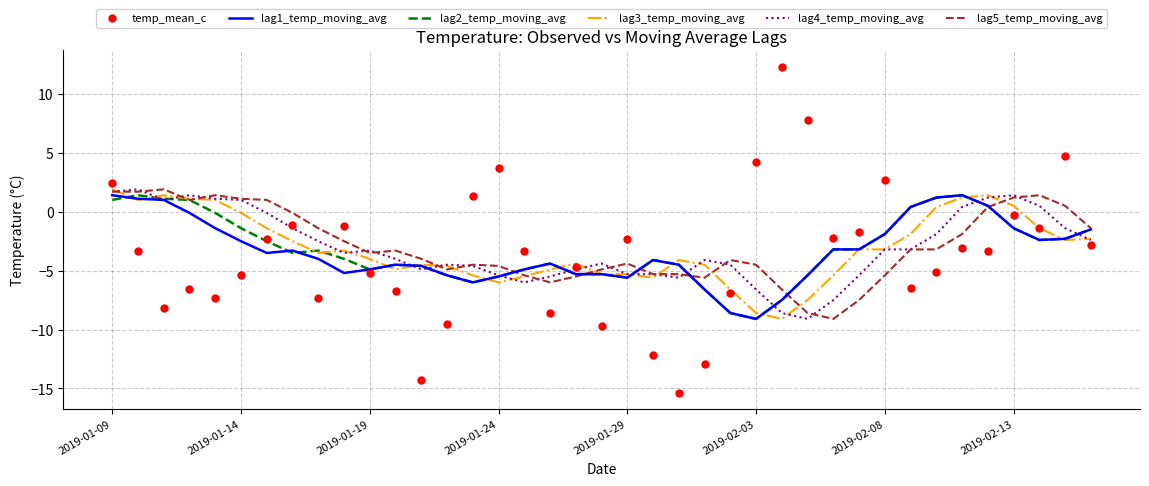

What is the minimum value shown in the chart?

-15.4